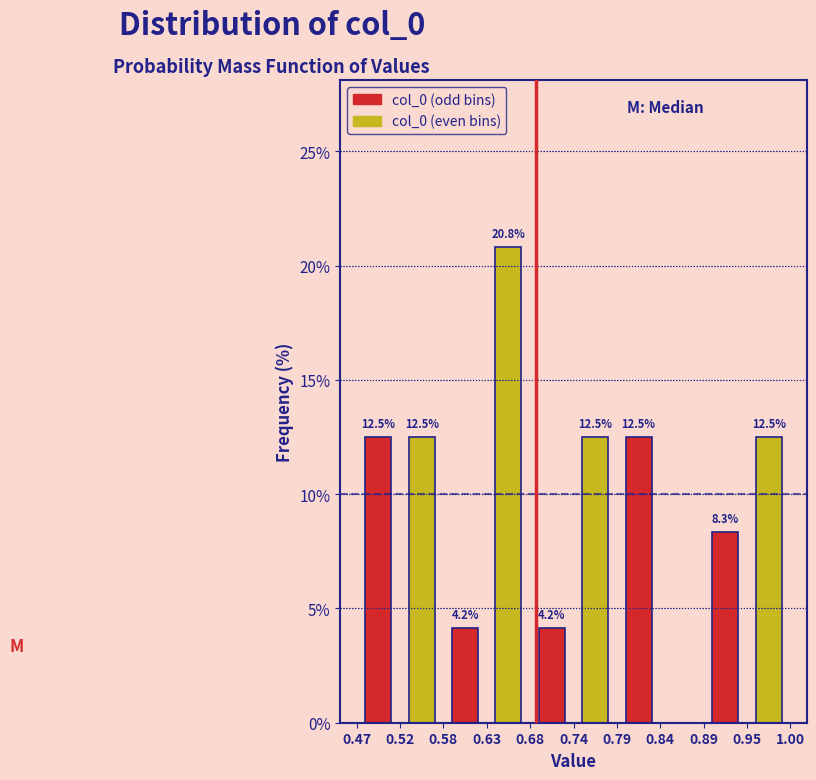

Which range on the x-axis has the tallest bar?

0.63 to 0.68